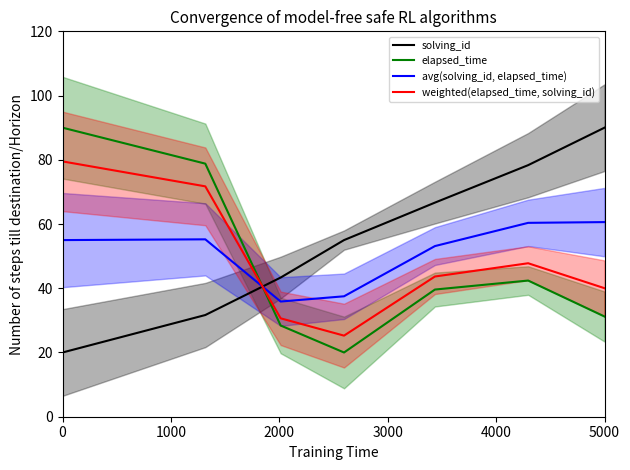

Does the chart have visible grid lines?

No